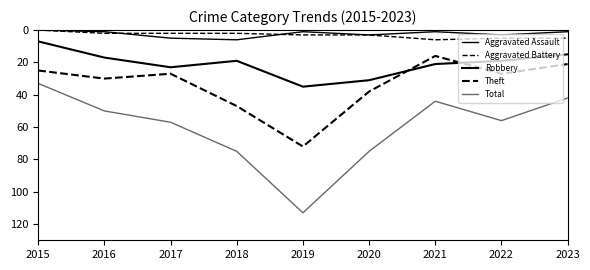

True or false: Aggravated Assault and Total cross at least once.

False